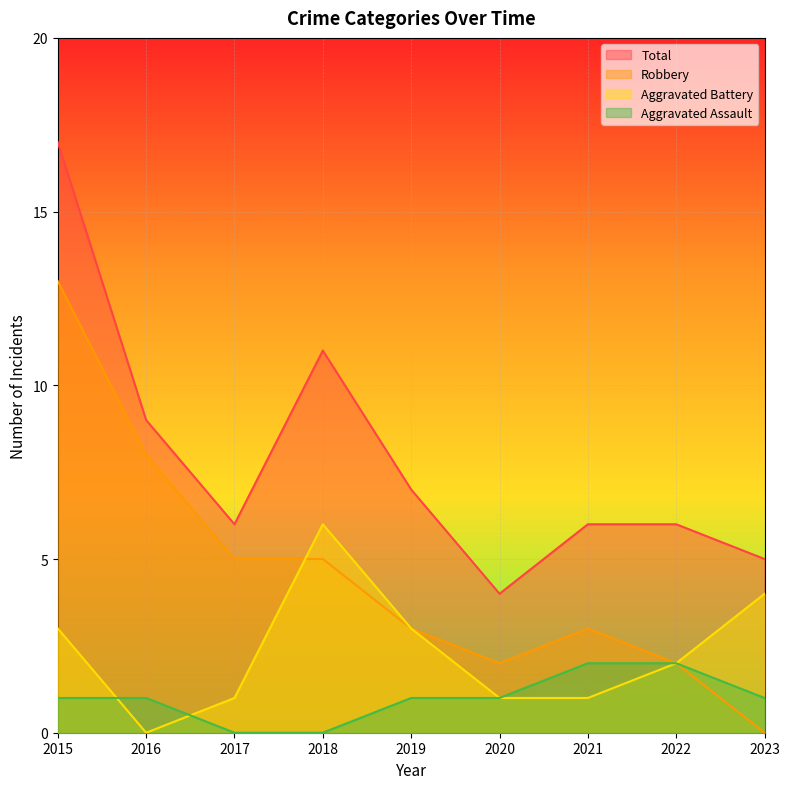

At 2020, list the series in order from smallest to largest.

Aggravated Assault, Aggravated Battery, Robbery, Total